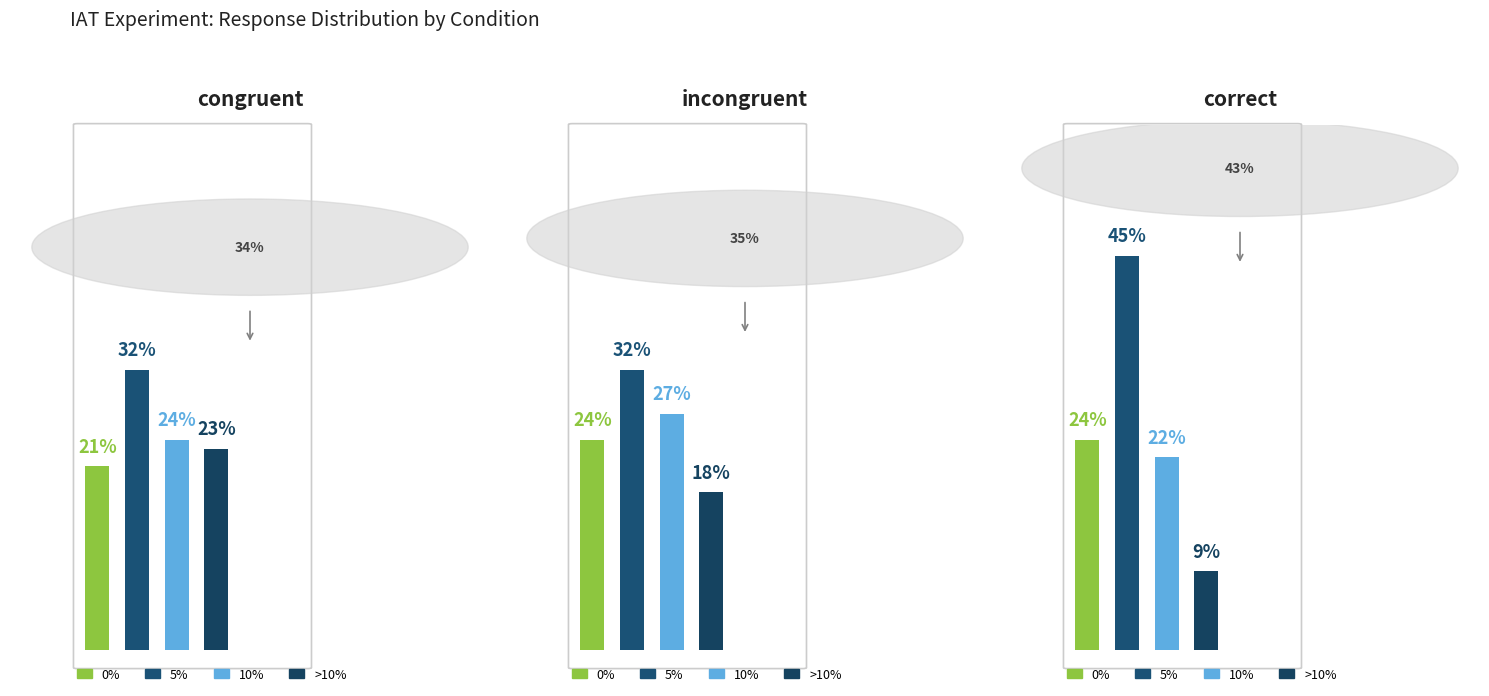

Which series has the largest total across all categories?

5%